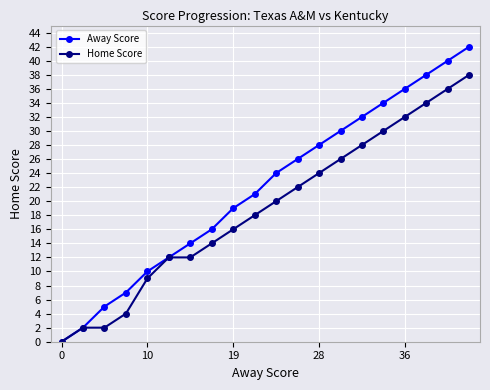

Rank the series by their maximum value, from highest to lowest.

Away Score, Home Score